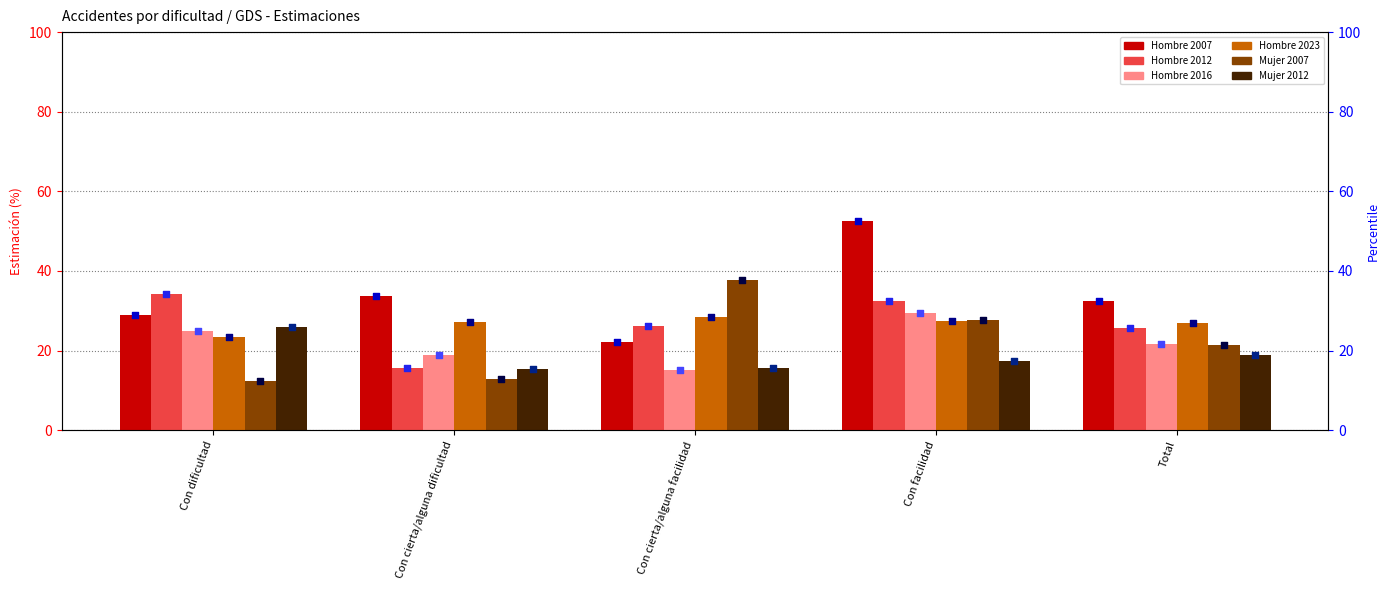

Is the value of Hombre 2007 at Total greater than the value of Hombre 2012 at Con cierta/alguna dificultad?

Yes